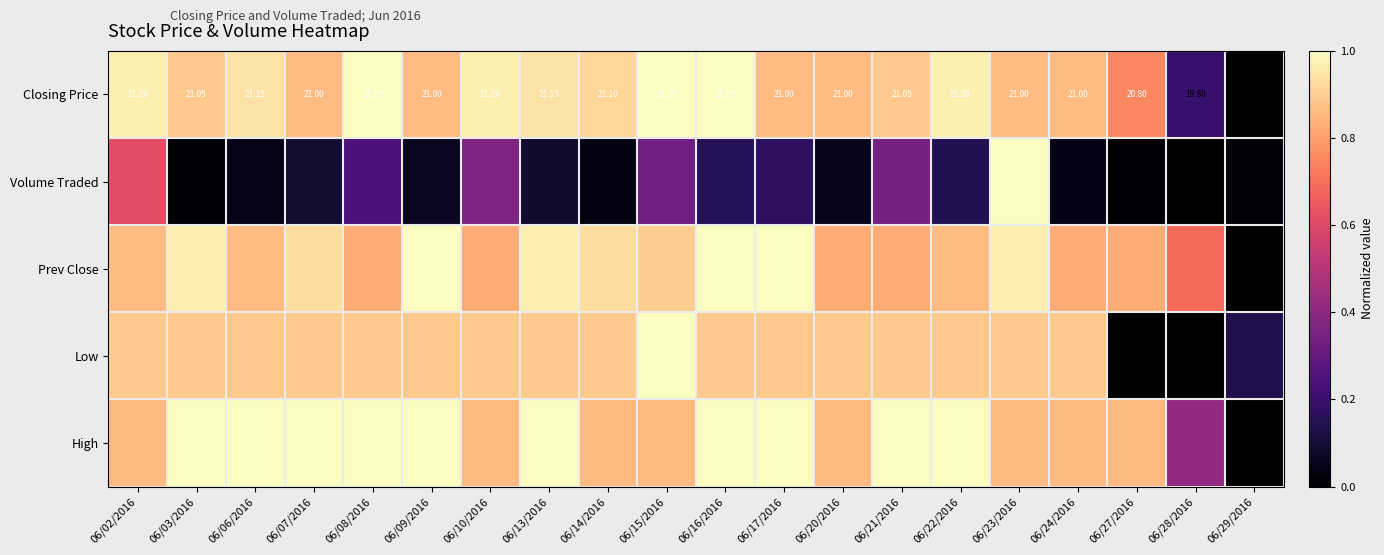

What is the spread (max minus min) of values at 06/23/2016?

0.1